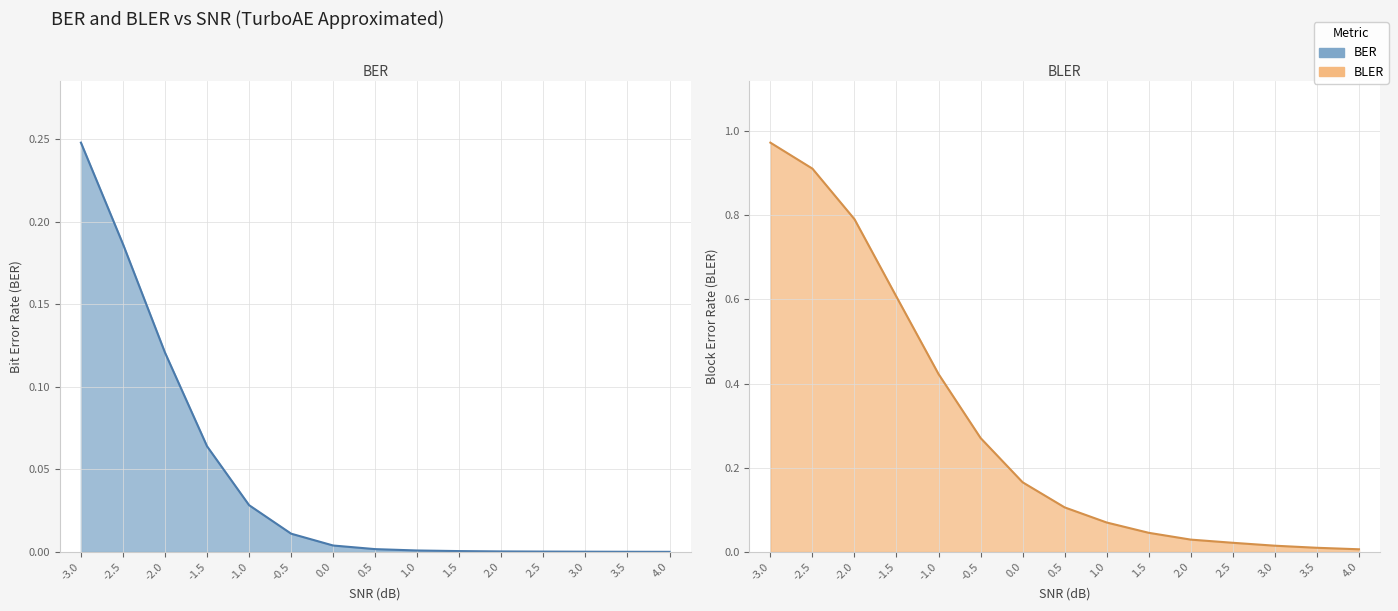

Reading left to right, extract all data points from this chart.

BER: -3.0=0.2	-2.5=0.2	-2.0=0.1	-1.5=0.1	-1.0=0.0	-0.5=0.0	0.0=0.0	0.5=0.0	1.0=0.0	1.5=0.0	2.0=0.0	2.5=0.0	3.0=0.0	3.5=0.0	4.0=0.0
BLER: -3.0=1.0	-2.5=0.9	-2.0=0.8	-1.5=0.6	-1.0=0.4	-0.5=0.3	0.0=0.2	0.5=0.1	1.0=0.1	1.5=0.0	2.0=0.0	2.5=0.0	3.0=0.0	3.5=0.0	4.0=0.0